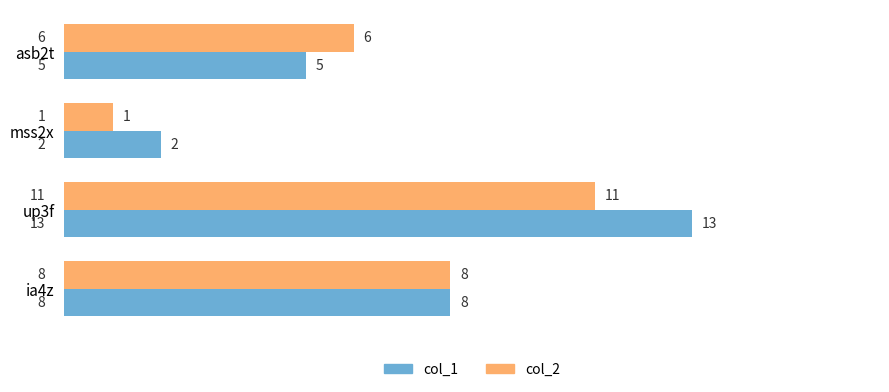

Which series has the largest total across all categories?

col_1